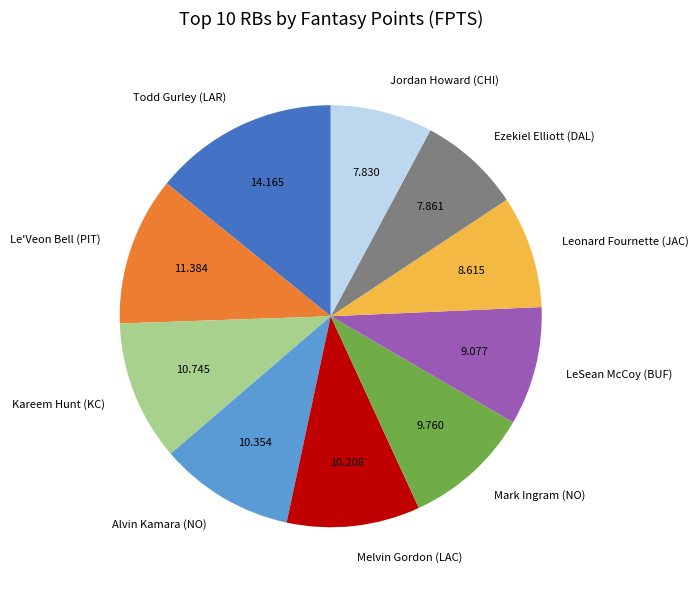

What is the largest slice in the pie chart?

Todd Gurley (LAR)